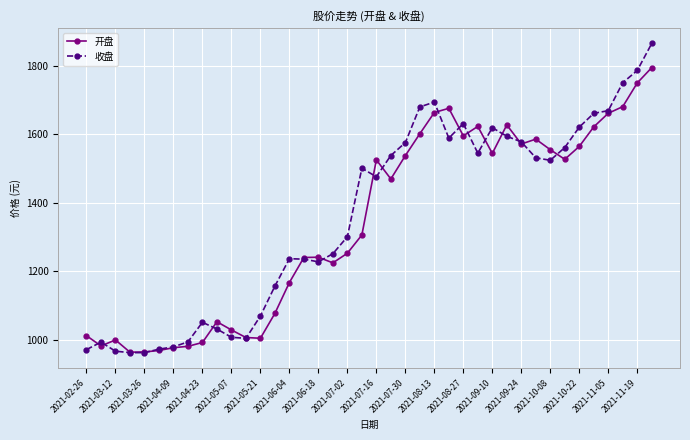

At how many categories does at least one series exceed 1336?

21